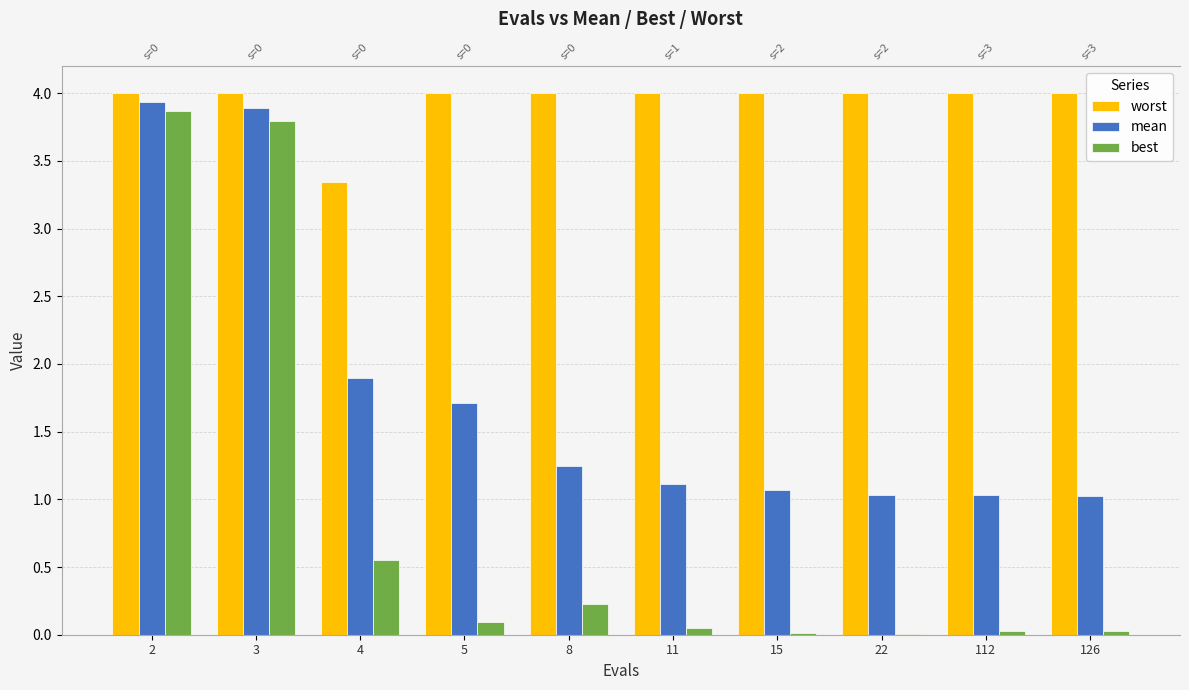

Rank the categories by mean value from lowest to highest.

126, 112, 22, 15, 11, 8, 5, 4, 3, 2